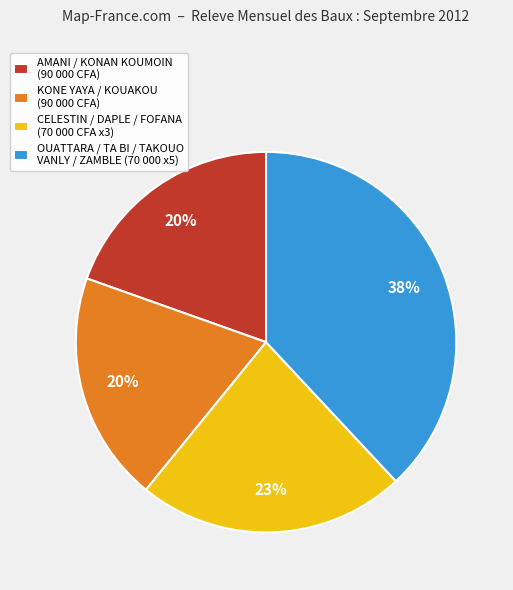

True or false: KONE YAYA / KOUAKOU (90 000 CFA) accounts for 20% of the total.

True